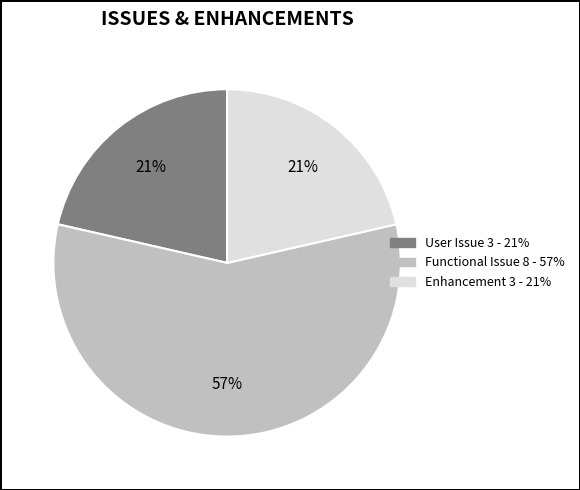

Approximately how many times larger is the value at Enhancement compared to User Issue?

1.0